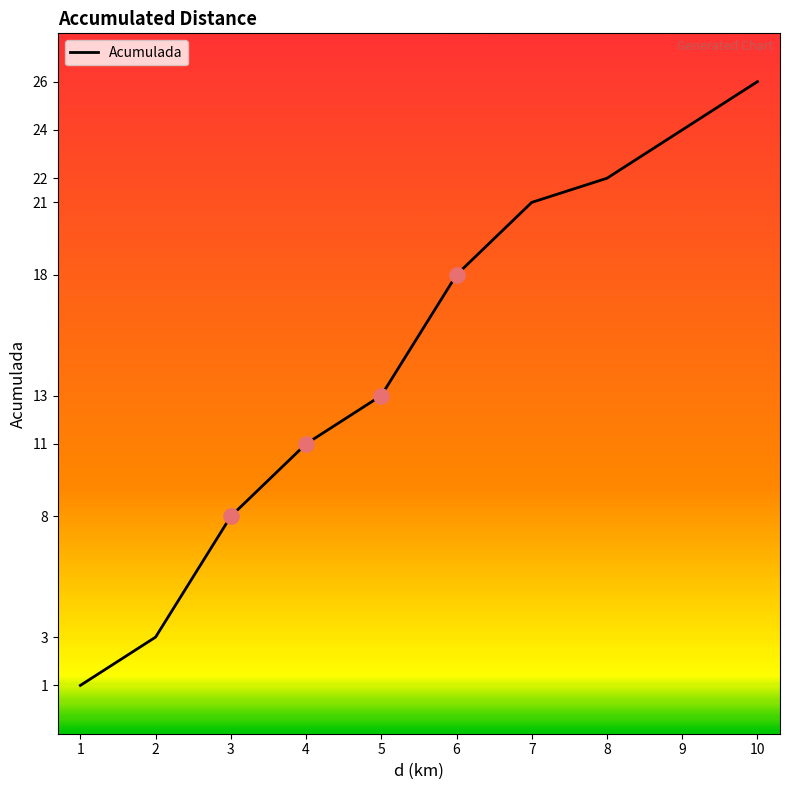

Approximately how many times larger is the value at 5 compared to 2?

4.3